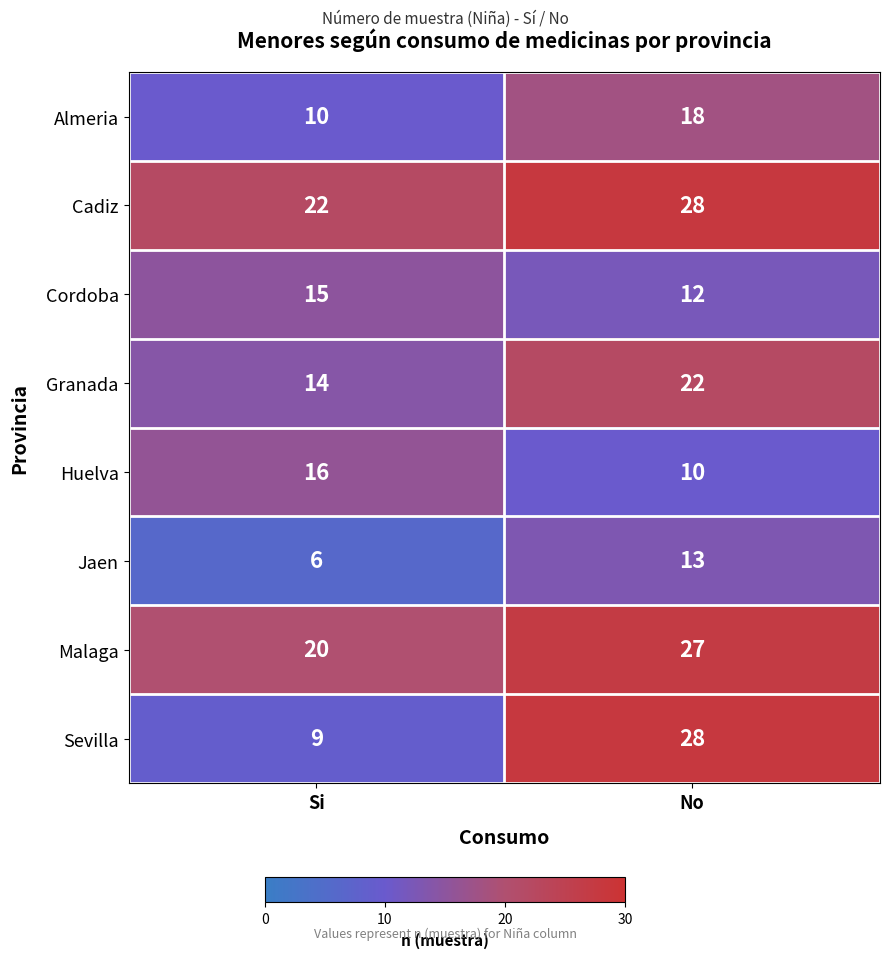

What is the average value of the Cadiz series?

25